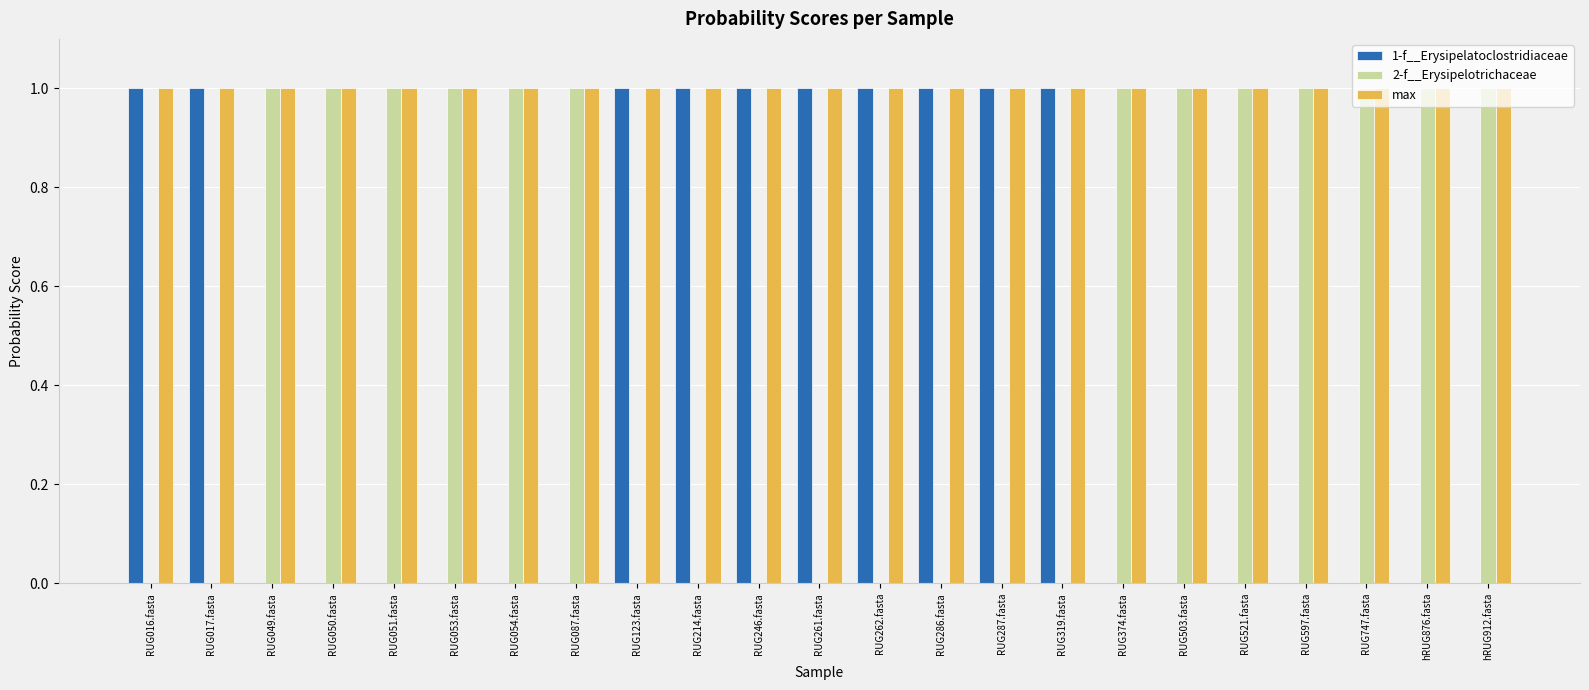

Which series has the largest total across all categories?

max